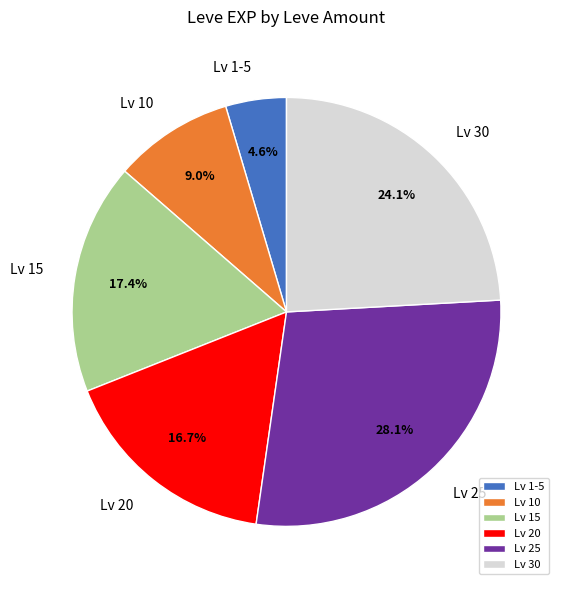

To the nearest percent, what is the difference between the largest and smallest slice percentages?

24%